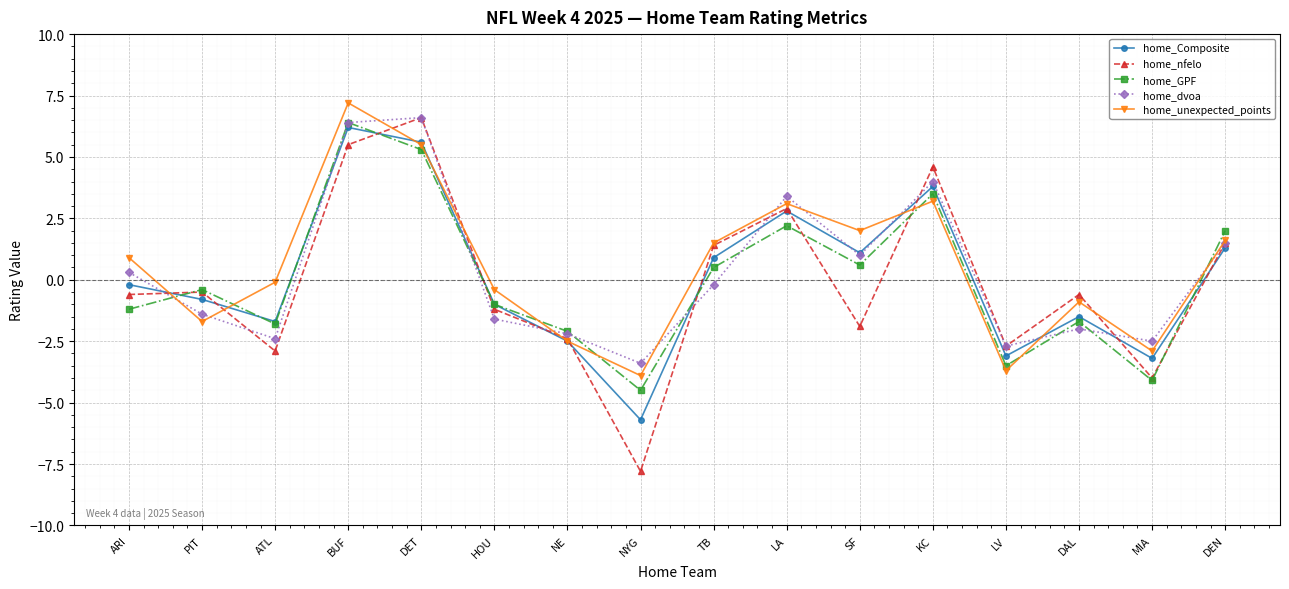

What is the spread (max minus min) of values at BUF?

1.7